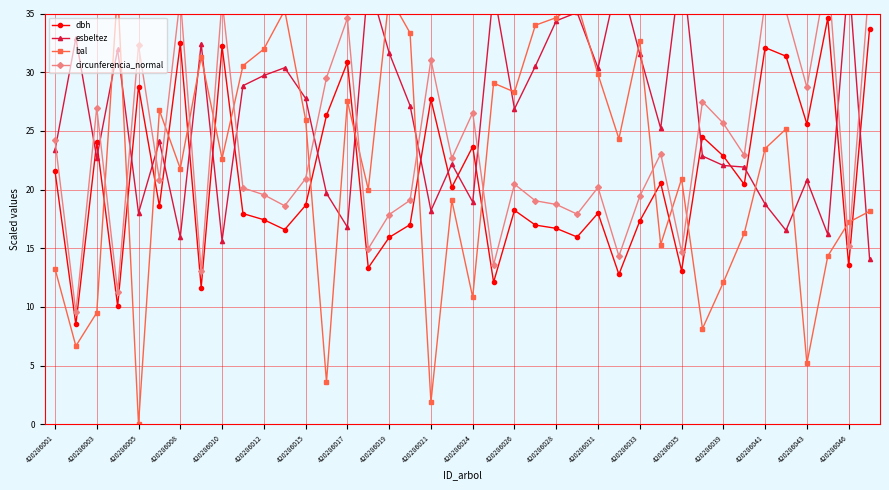

Count the number of categories in the chart.

40